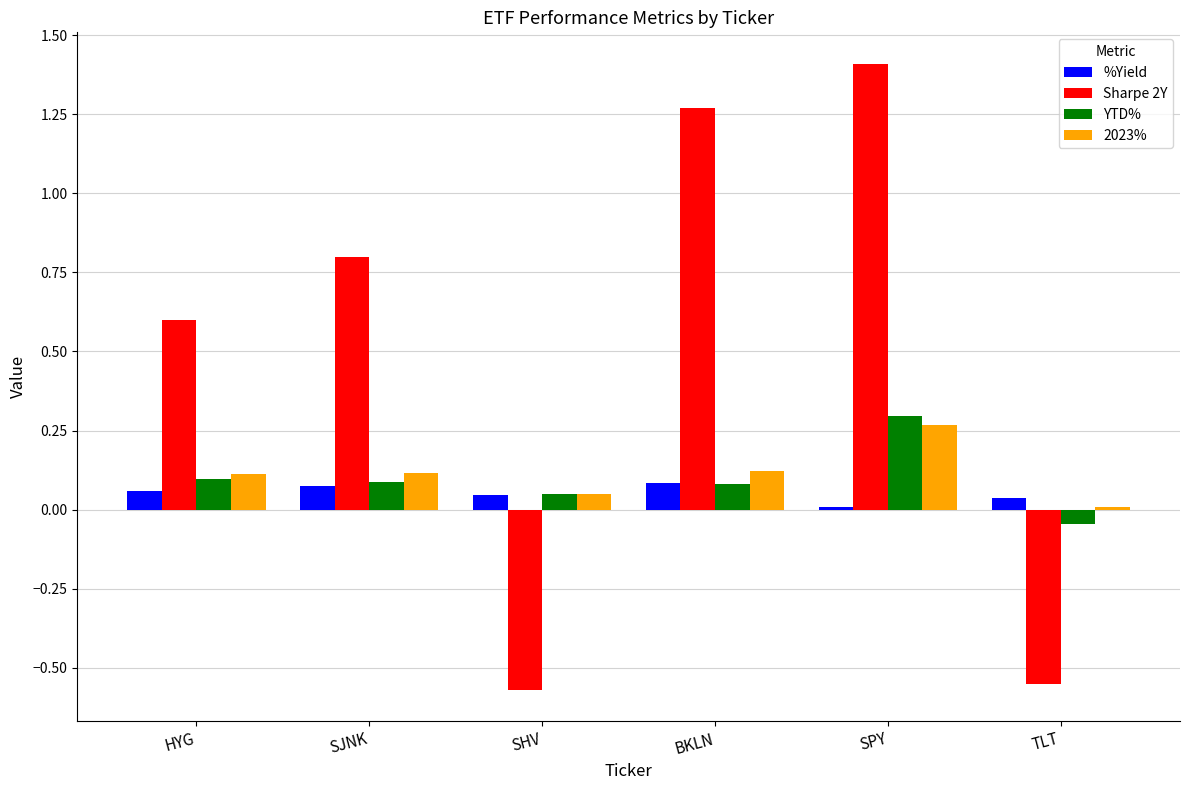

Which series has the largest range (max minus min)?

Sharpe 2Y